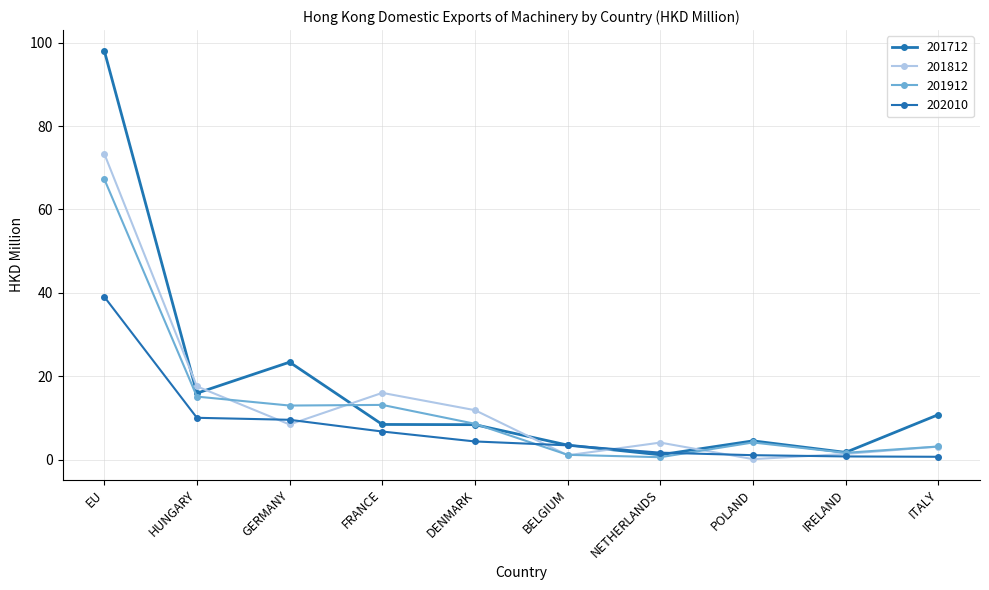

Reading left to right, extract all data points from this chart.

201712: 98.1	16.0	23.4	8.5	8.4	3.5	1.2	4.5	1.8	10.8
201812: 73.4	17.6	8.5	16.0	11.9	1.1	4.1	0.2	1.4	3.2
201912: 67.3	15.2	13.0	13.2	8.6	1.2	0.6	4.2	1.7	3.2
202010: 39.1	10.1	9.6	6.8	4.4	3.5	1.7	1.1	0.8	0.7